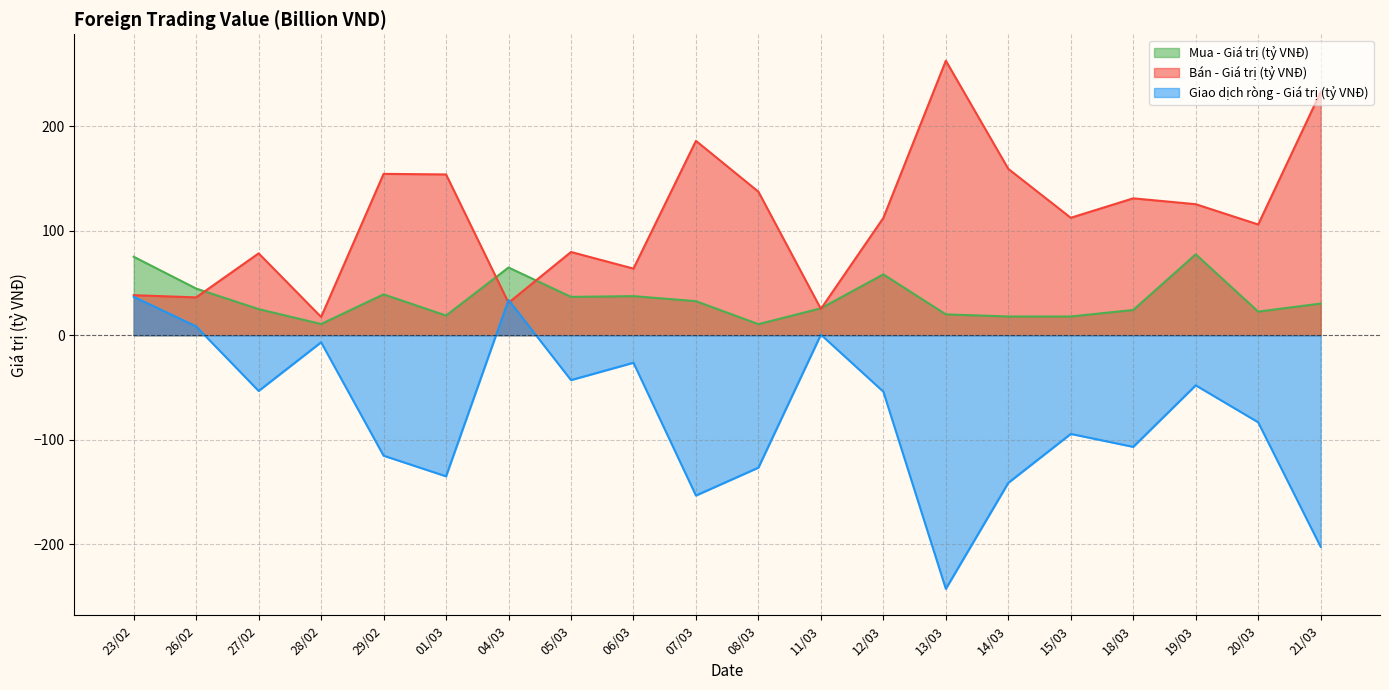

True or false: Giao dịch ròng - Giá trị (tỷ VNĐ) has a value of -193.6 at 01/03.

False